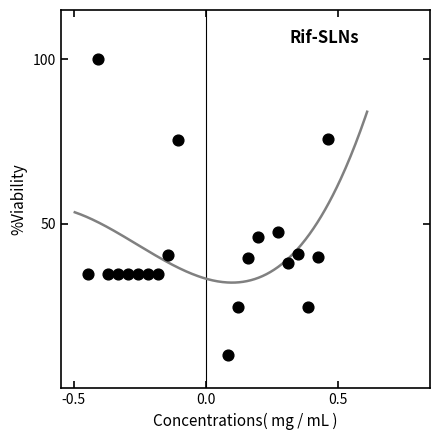

What Y value in the scatter plot is closest to 55?

47.6